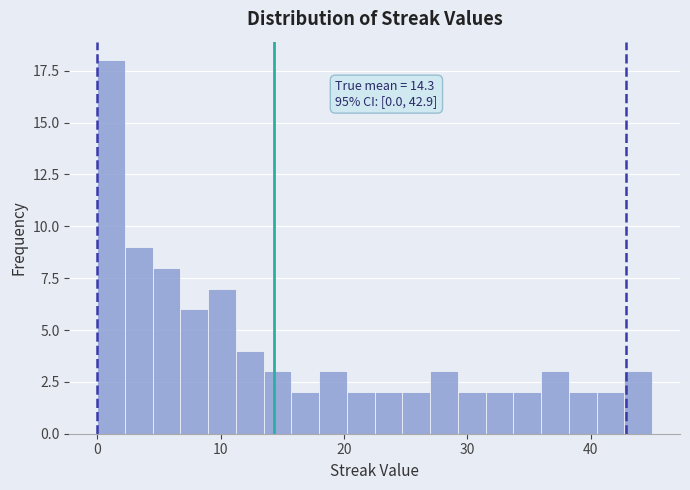

Around what value on the x-axis is the tallest bar? Give the approximate position of its centre, as read against the axis.

1